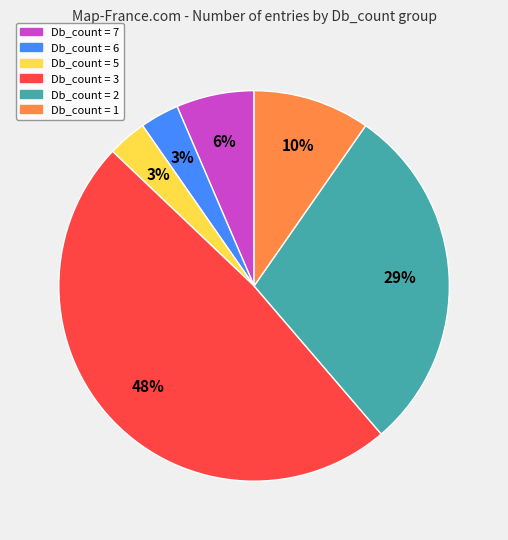

Is there a majority slice in this chart?

No